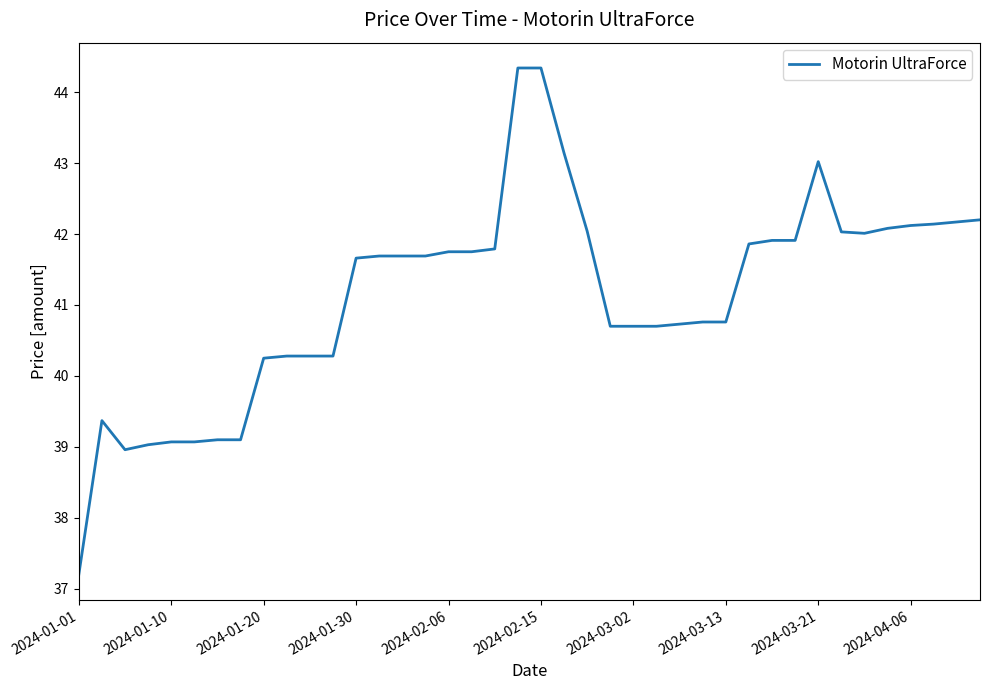

How many values exceed 41?

22